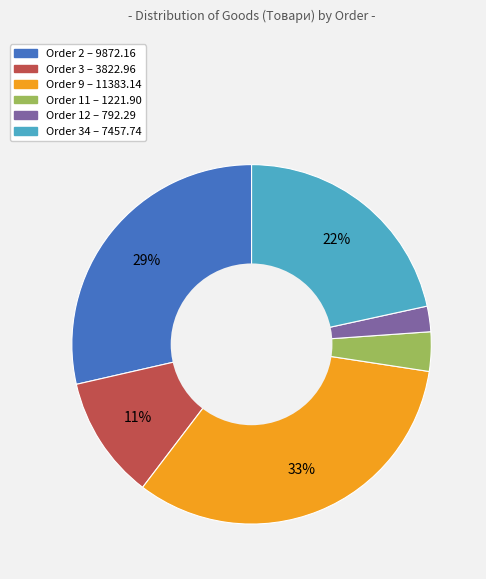

Is there any slice that represents more than half of the pie?

No